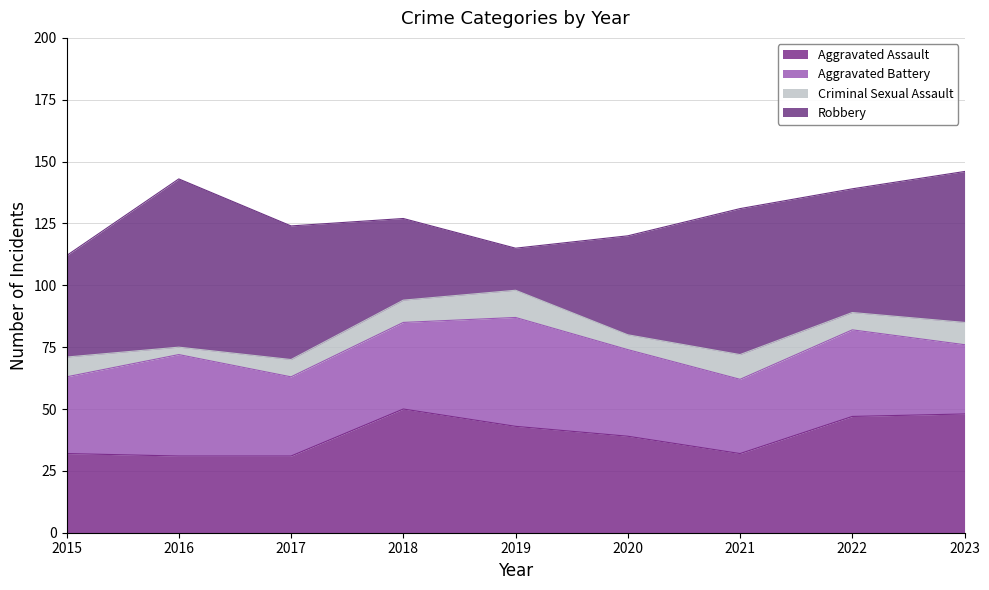

At which label does Robbery first exceed 50?

2016